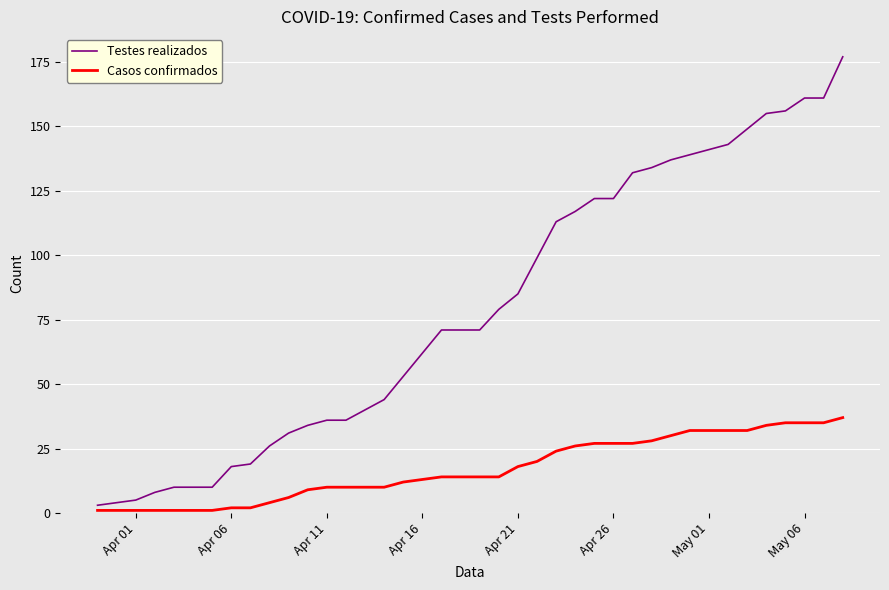

List the series in order of their peak value, lowest first.

Casos confirmados, Testes realizados